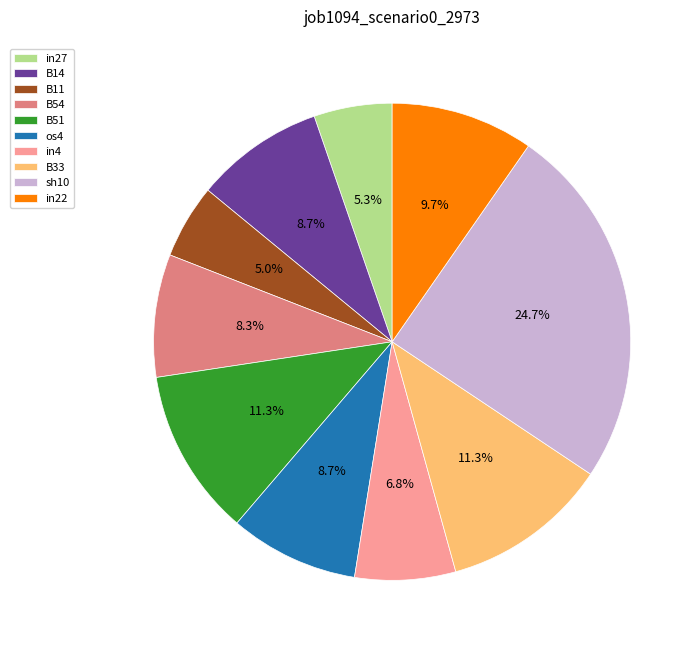

To the nearest percent, what portion does in27 represent?

5%